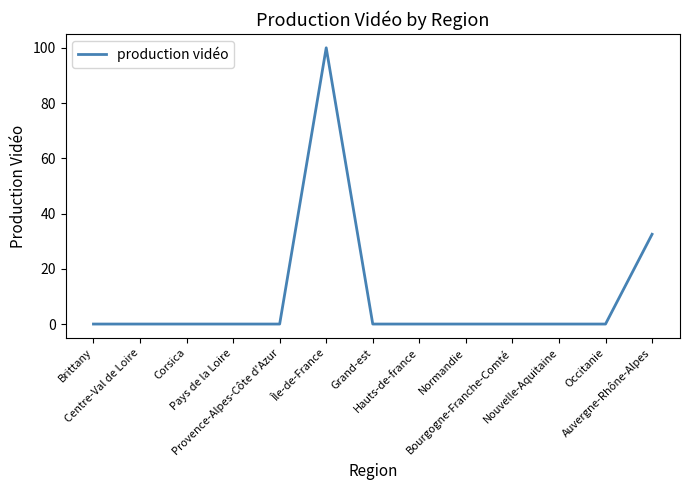

What position from the right is Bourgogne-Franche-Comté?

4